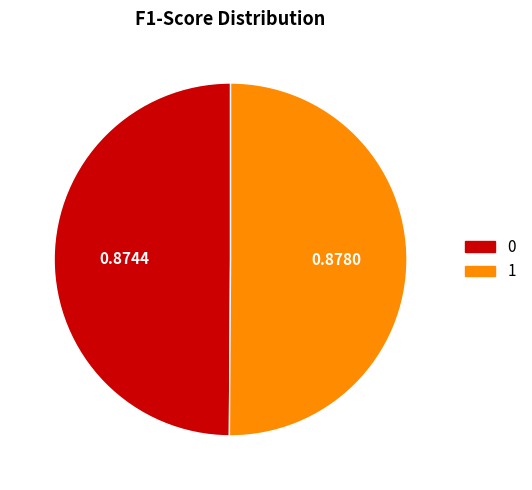

Combined, do 0 and 1 account for over 50%?

Yes